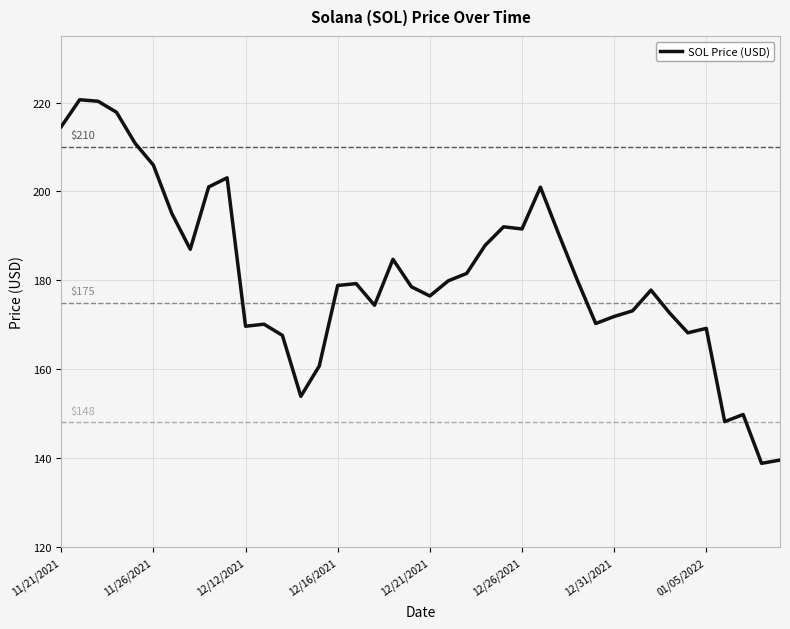

What is the greatest value displayed?

220.6